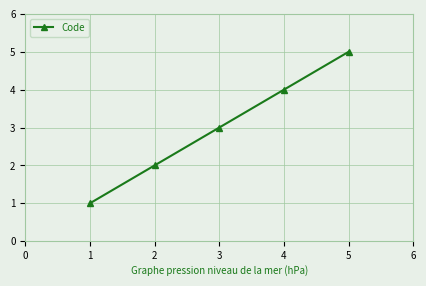

How many values are between 2 and 4?

3